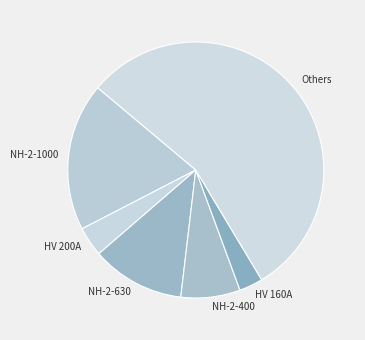

Count the number of slices in the pie.

6